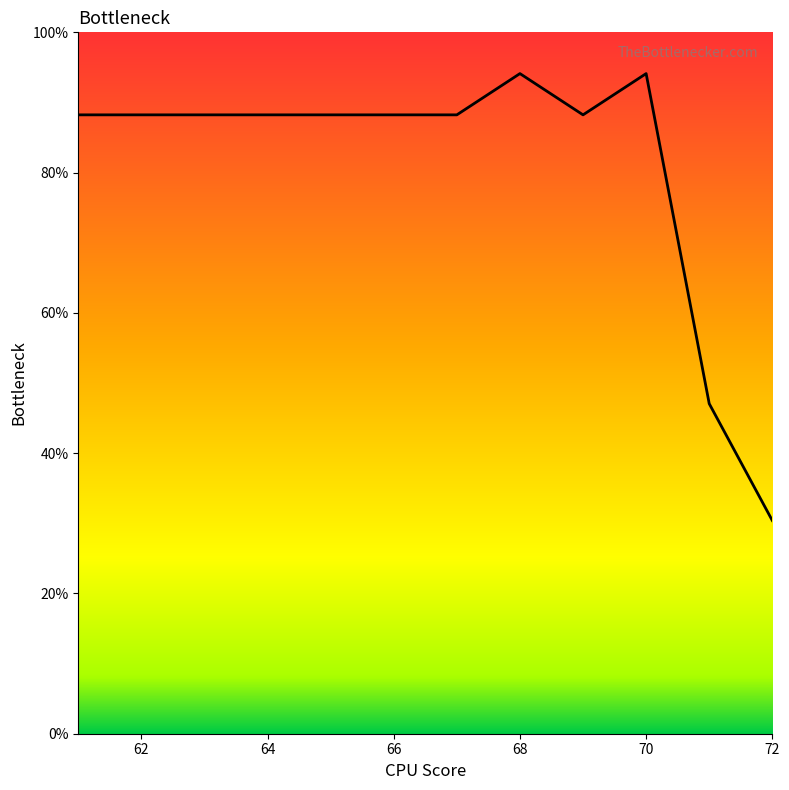

Reading left to right, list all the values displayed in this chart.

88.2	88.2	88.2	88.2	88.2	88.2	88.2	94.1	88.2	94.1	47.1	30.4